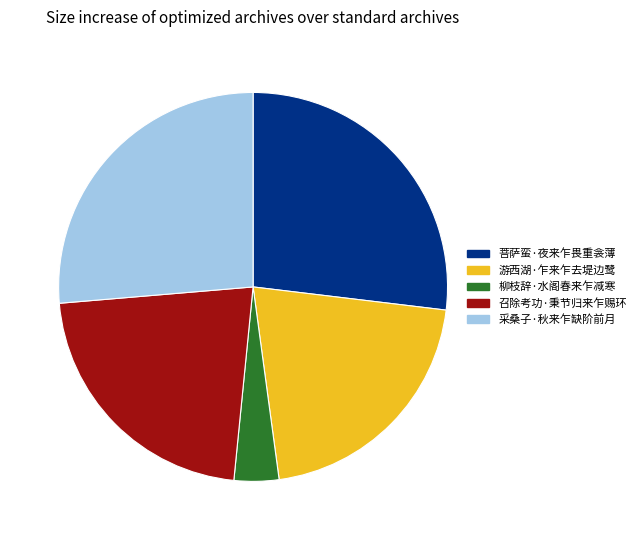

True or false: 柳枝辞·水阁春来乍减寒 accounts for 4% of the total.

True